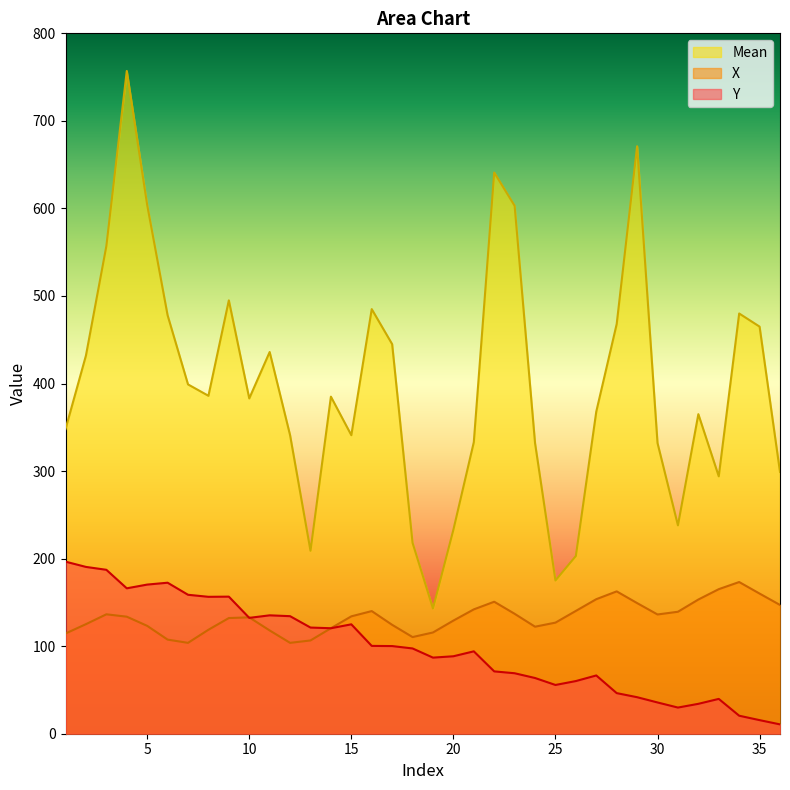

At how many categories does at least one series exceed 206?

33